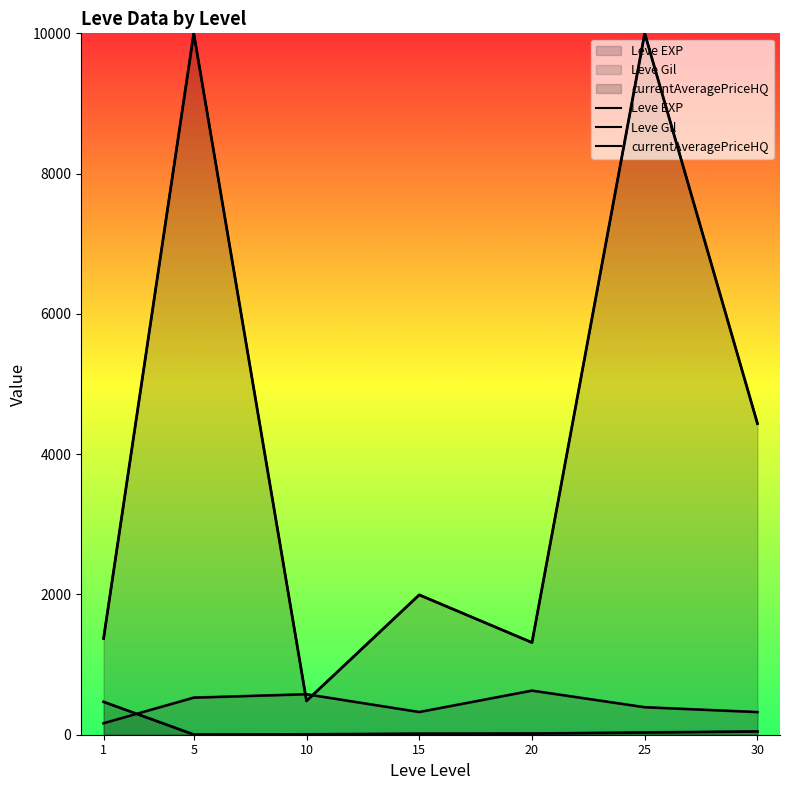

At how many categories does at least one series exceed 9127?

2